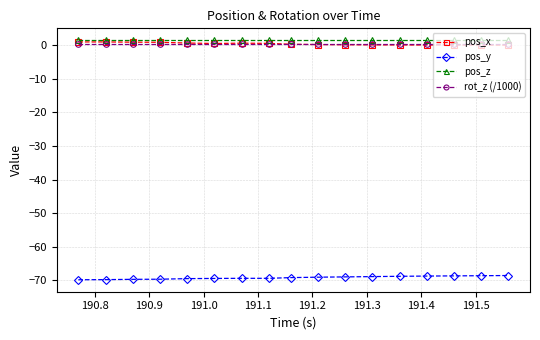

True or false: pos_x has more than 0 points higher than both neighbors.

True